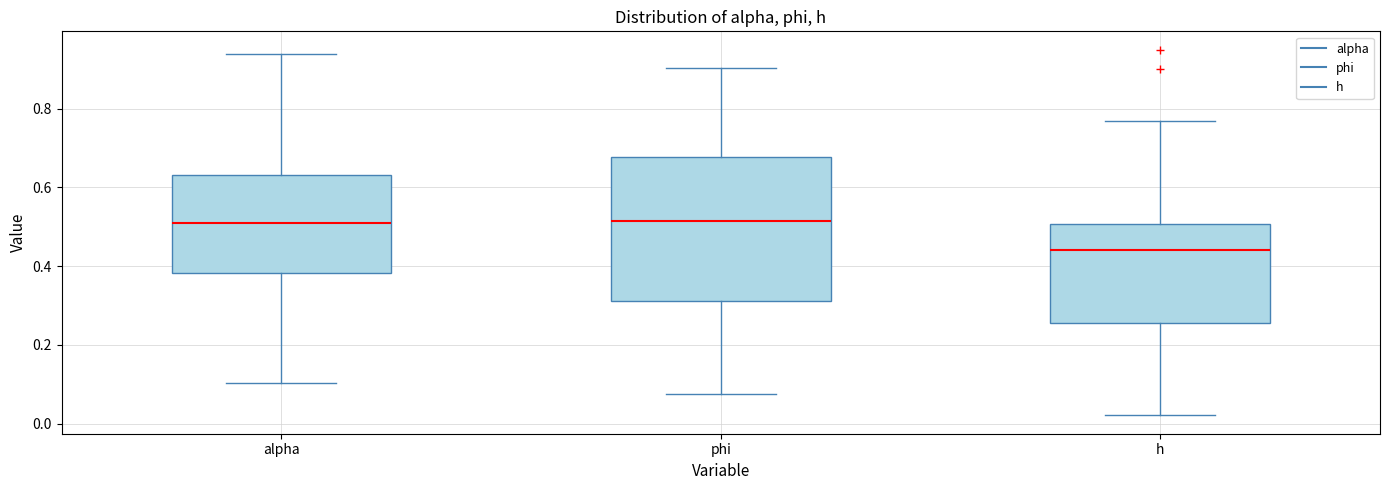

Reading left to right, transcribe this box plot: for each box, give where its median line is, the range the box spans, and where its two whiskers end, as read against the y-axis. The values are not printed on the chart, so give them approximately, as read against the axis.

alpha: median 0.52, box 0.38 to 0.64, whiskers 0.10 to 0.94
phi: median 0.52, box 0.32 to 0.68, whiskers 0.08 to 0.90
h: median 0.44, box 0.26 to 0.50, whiskers 0.02 to 0.76